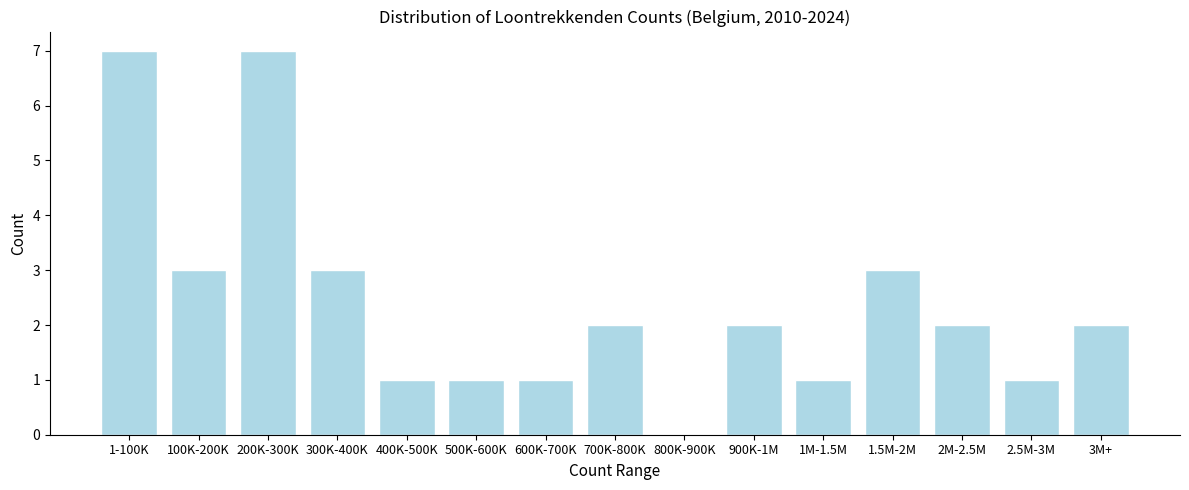

Reading left to right, extract all data points from this chart.

1-100K=7	100K-200K=3	200K-300K=7	300K-400K=3	400K-500K=1	500K-600K=1	600K-700K=1	700K-800K=2	800K-900K=0	900K-1M=2	1M-1.5M=1	1.5M-2M=3	2M-2.5M=2	2.5M-3M=1	3M+=2